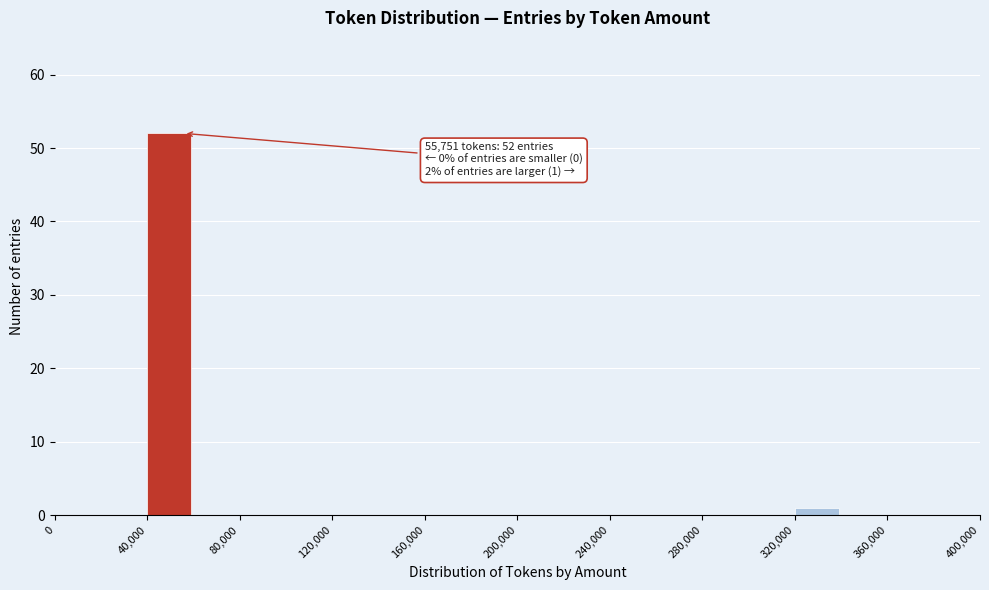

Over which range of the x-axis is the bar tallest?

40000 to 60000